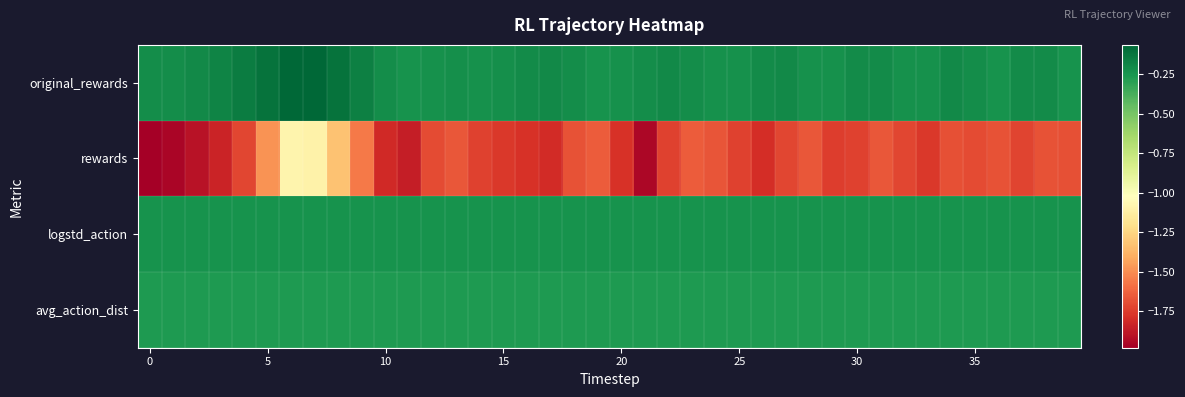

Reading right to left, what are all the values shown in this chart?

original_rewards: -0.2	-0.2	-0.2	-0.2	-0.2	-0.2	-0.2	-0.2	-0.2	-0.2	-0.2	-0.2	-0.2	-0.2	-0.2	-0.2	-0.2	-0.2	-0.2	-0.2	-0.2	-0.2	-0.2	-0.2	-0.2	-0.2	-0.2	-0.2	-0.2	-0.2	-0.2	-0.1	-0.1	-0.1	-0.1	-0.1	-0.2	-0.2	-0.2	-0.2
rewards: -1.7	-1.7	-1.7	-1.7	-1.7	-1.7	-1.8	-1.7	-1.7	-1.7	-1.7	-1.7	-1.7	-1.8	-1.7	-1.7	-1.7	-1.7	-1.9	-1.8	-1.6	-1.7	-1.8	-1.8	-1.8	-1.7	-1.7	-1.7	-1.9	-1.8	-1.6	-1.3	-1.1	-1.1	-1.5	-1.7	-1.8	-1.9	-2.0	-2.0
logstd_action: -0.2	-0.2	-0.2	-0.2	-0.2	-0.2	-0.2	-0.2	-0.2	-0.2	-0.2	-0.2	-0.2	-0.2	-0.2	-0.2	-0.2	-0.2	-0.2	-0.2	-0.2	-0.2	-0.2	-0.2	-0.2	-0.2	-0.2	-0.2	-0.2	-0.2	-0.2	-0.2	-0.2	-0.2	-0.2	-0.2	-0.2	-0.2	-0.2	-0.2
avg_action_dist: -0.3	-0.3	-0.3	-0.3	-0.3	-0.3	-0.3	-0.3	-0.3	-0.3	-0.3	-0.3	-0.3	-0.3	-0.3	-0.3	-0.3	-0.3	-0.3	-0.3	-0.3	-0.3	-0.3	-0.3	-0.3	-0.3	-0.3	-0.3	-0.3	-0.3	-0.3	-0.3	-0.3	-0.3	-0.3	-0.3	-0.3	-0.3	-0.3	-0.3